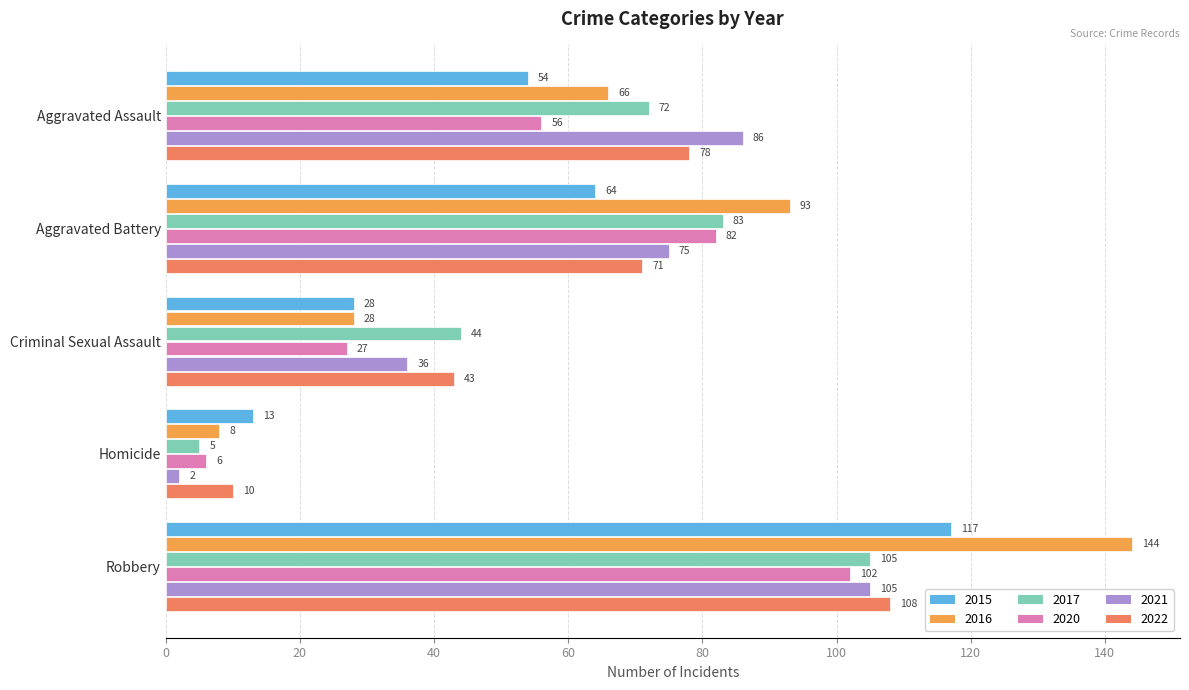

Rank the categories by 2017 value from highest to lowest.

Robbery, Aggravated Battery, Aggravated Assault, Criminal Sexual Assault, Homicide